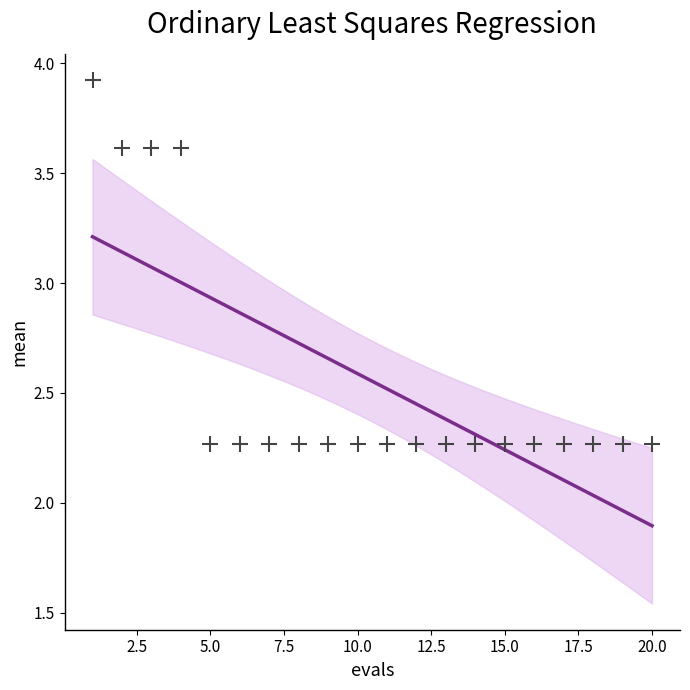

What is the range of Y values (max minus min)?

1.7